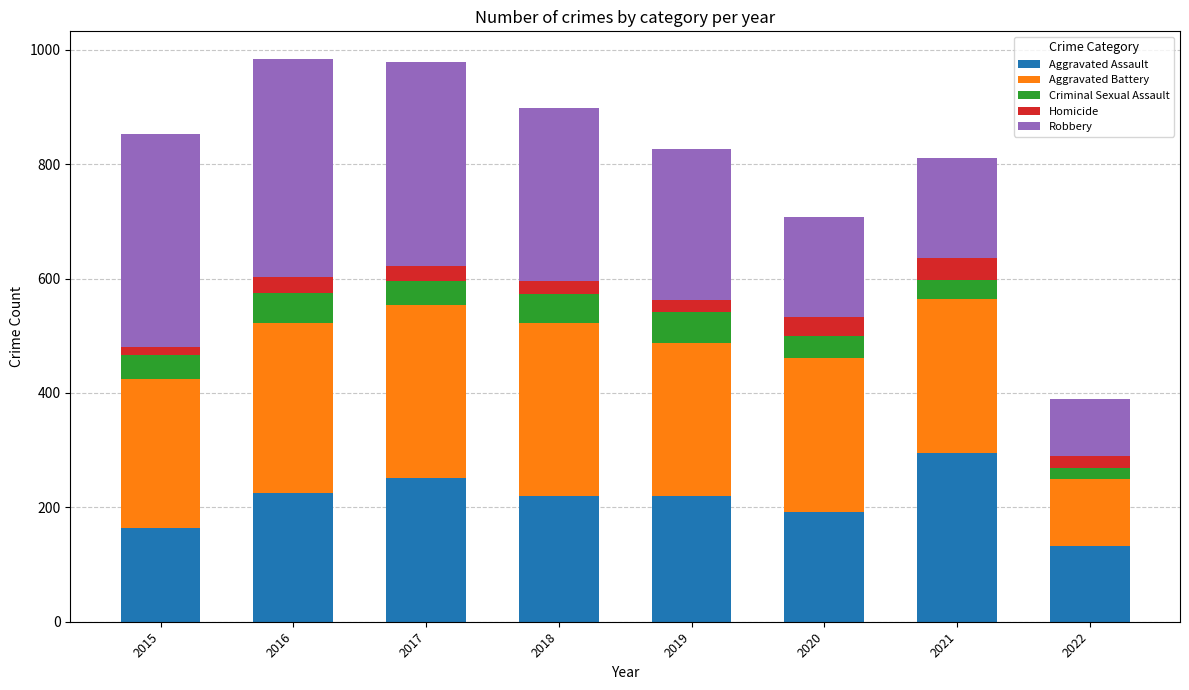

At which label does Aggravated Assault reach its peak?

2021